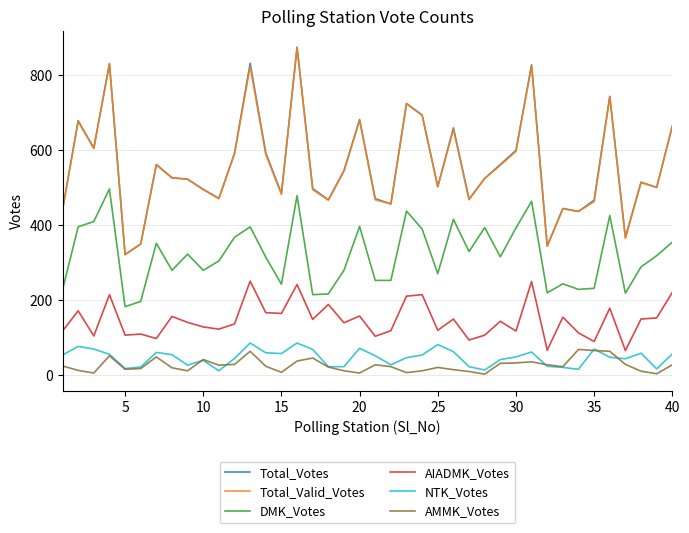

What are all the series names shown in the legend?

Total_Votes, Total_Valid_Votes, DMK_Votes, AIADMK_Votes, NTK_Votes, AMMK_Votes